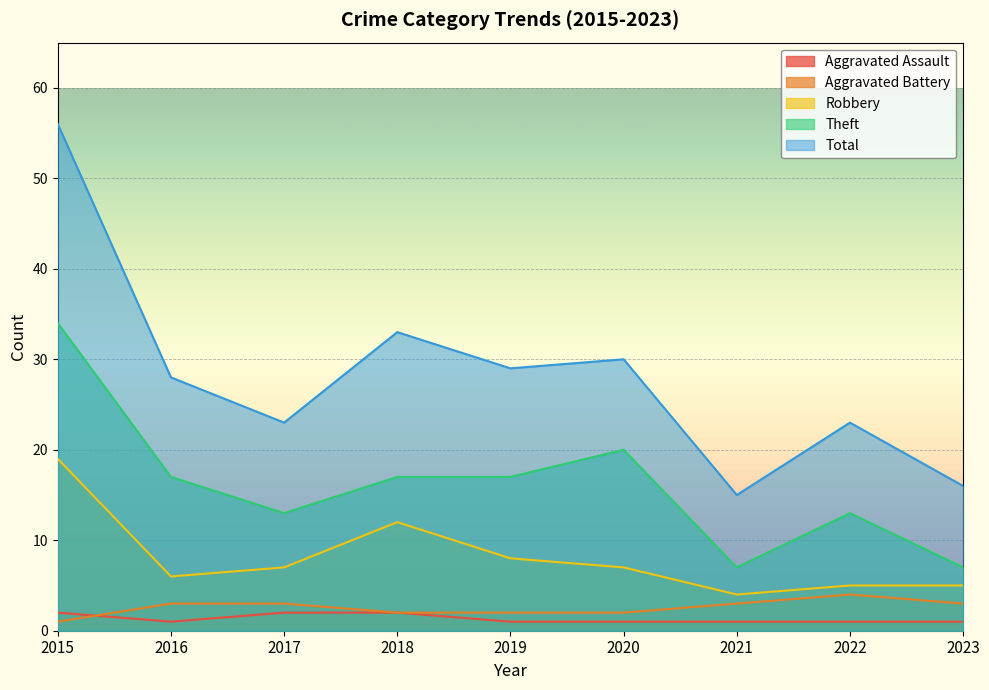

True or false: Aggravated Assault and Total intersect in this chart.

False